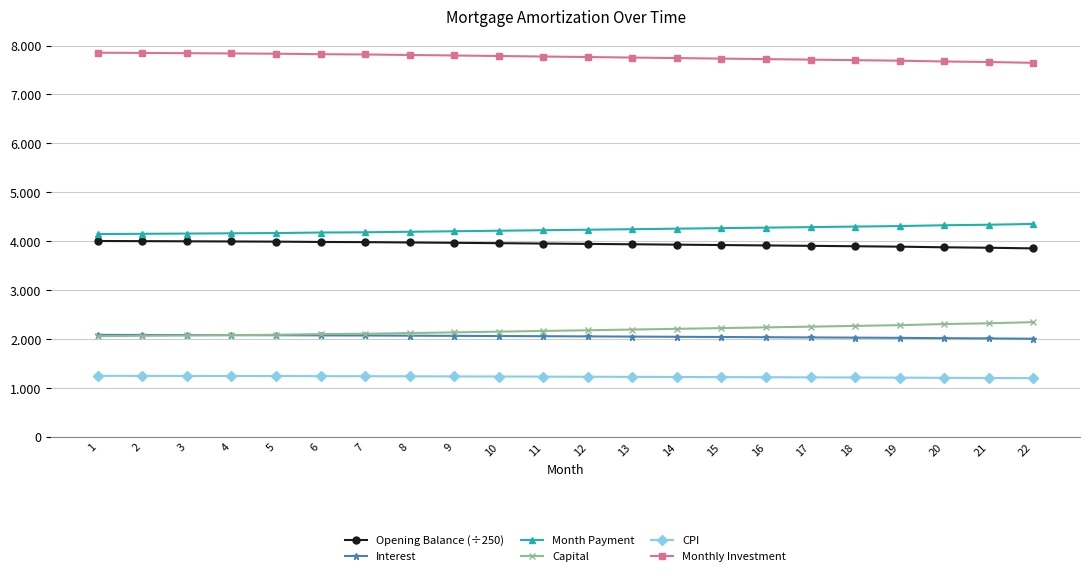

What is the smallest value displayed?

1201.4